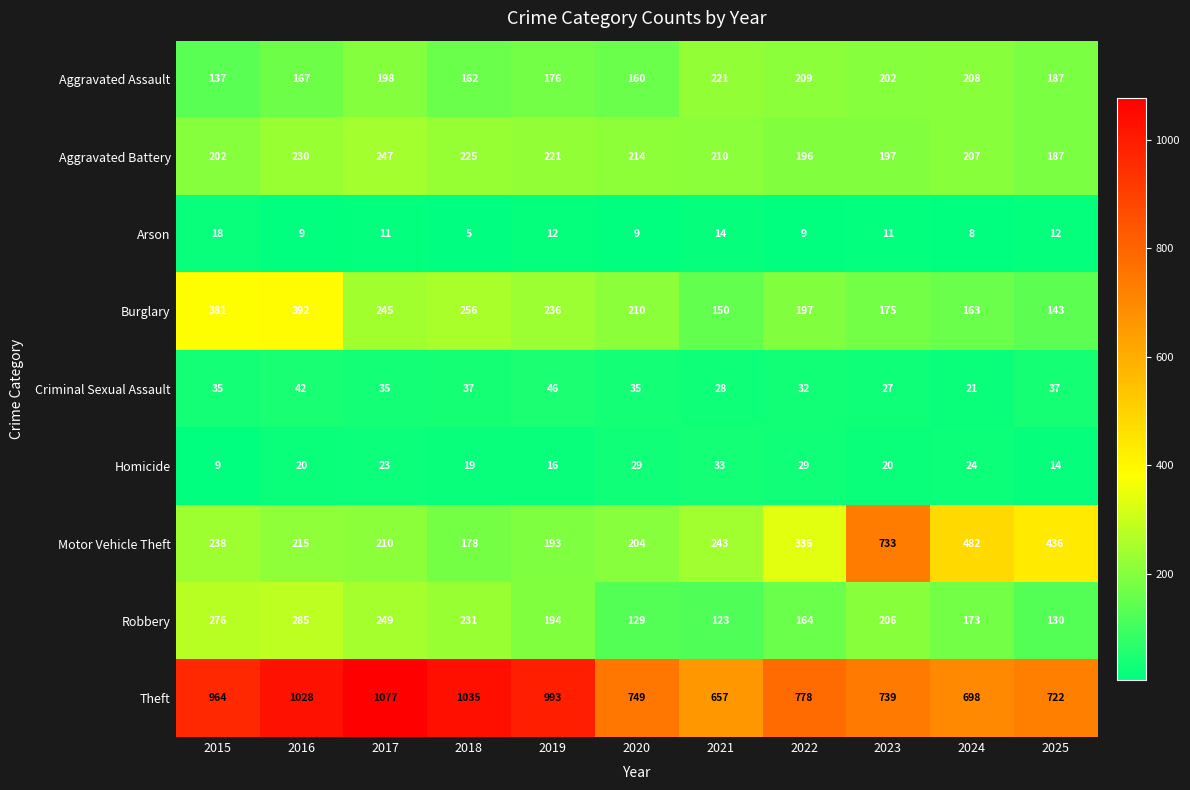

What is the total value across all series at 2018?

2148